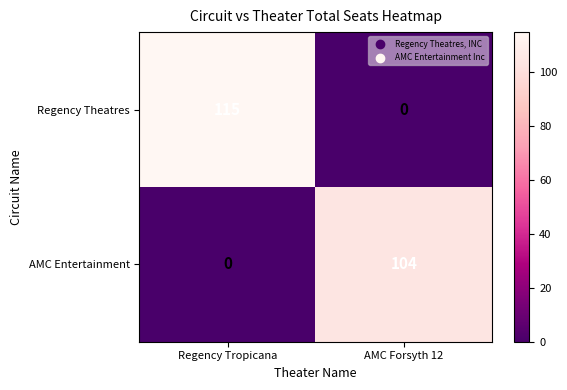

At which category is the sum across all series the highest?

Regency Tropicana